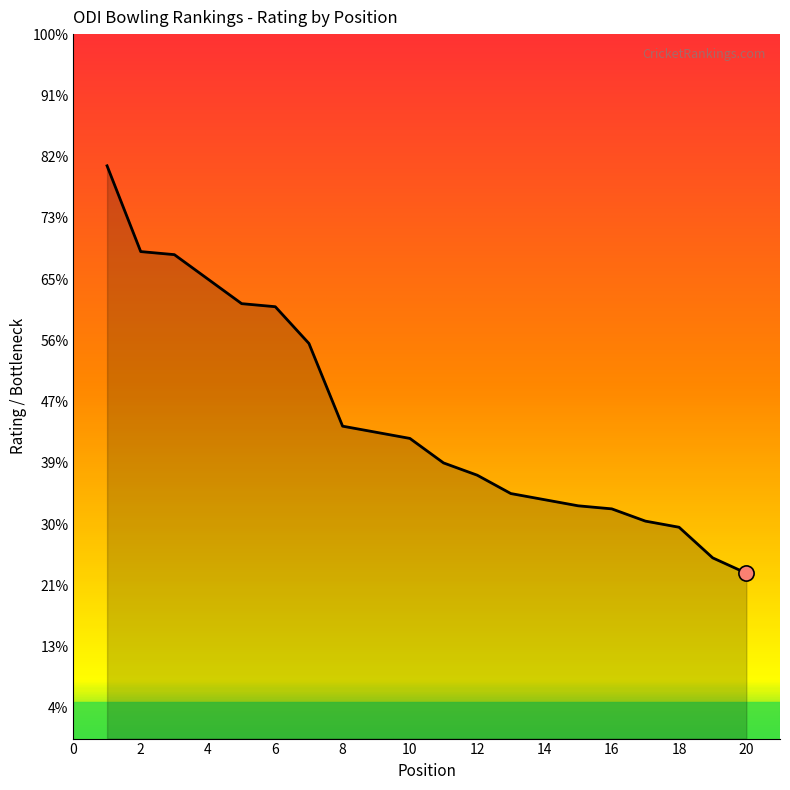

Does the chart have visible grid lines?

No